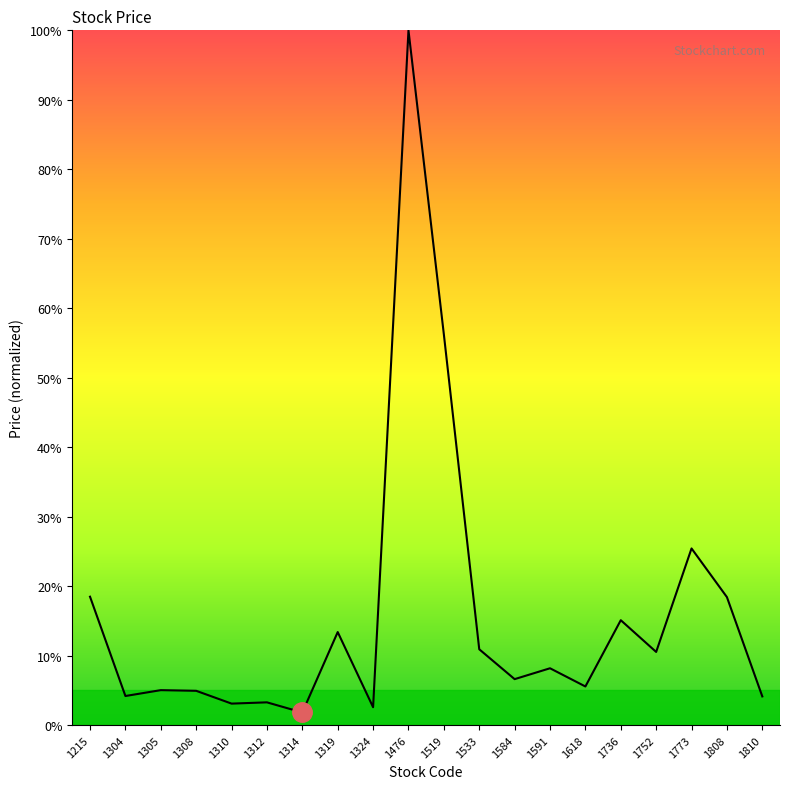

Which category has the highest value across all series?

1476